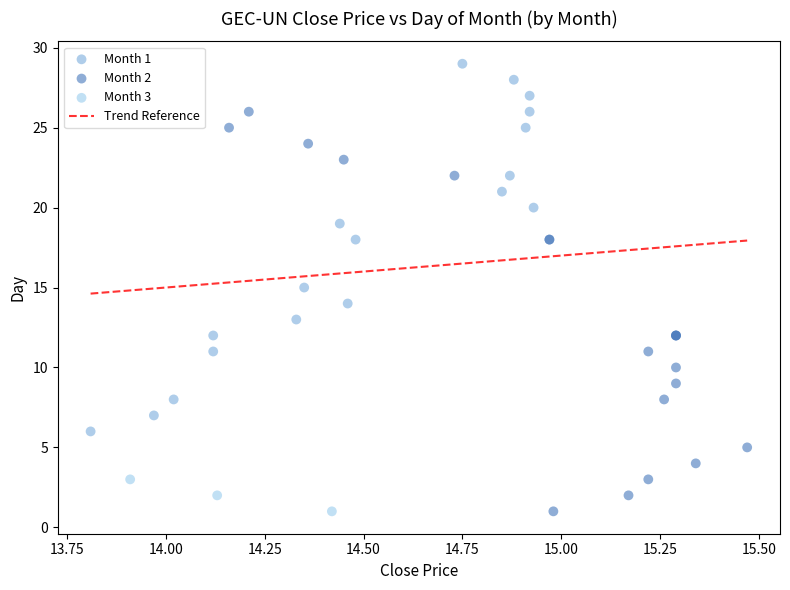

Which series has the largest Y range (max minus min)?

Month 2